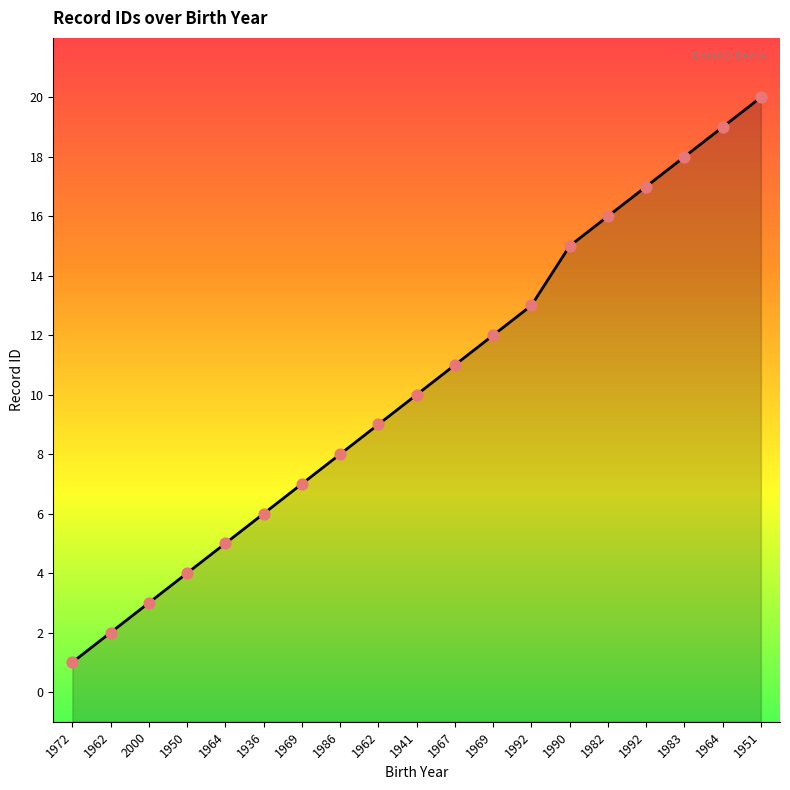

Which has a higher value, 1990 or 2000?

1990